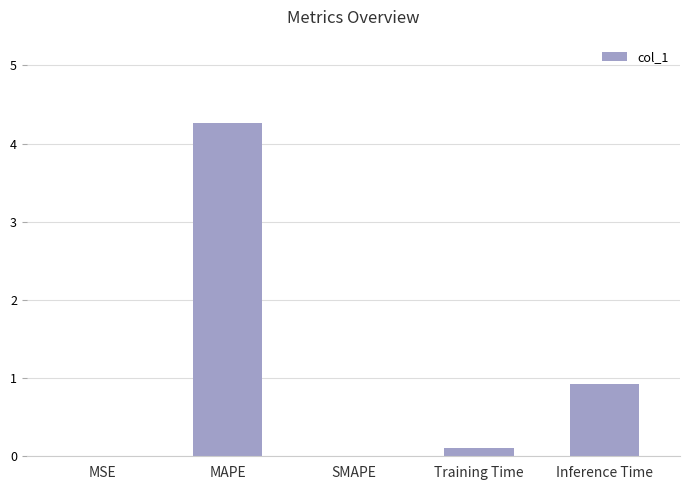

The chart shows a value of 0.9 at Inference Time. True or false?

True